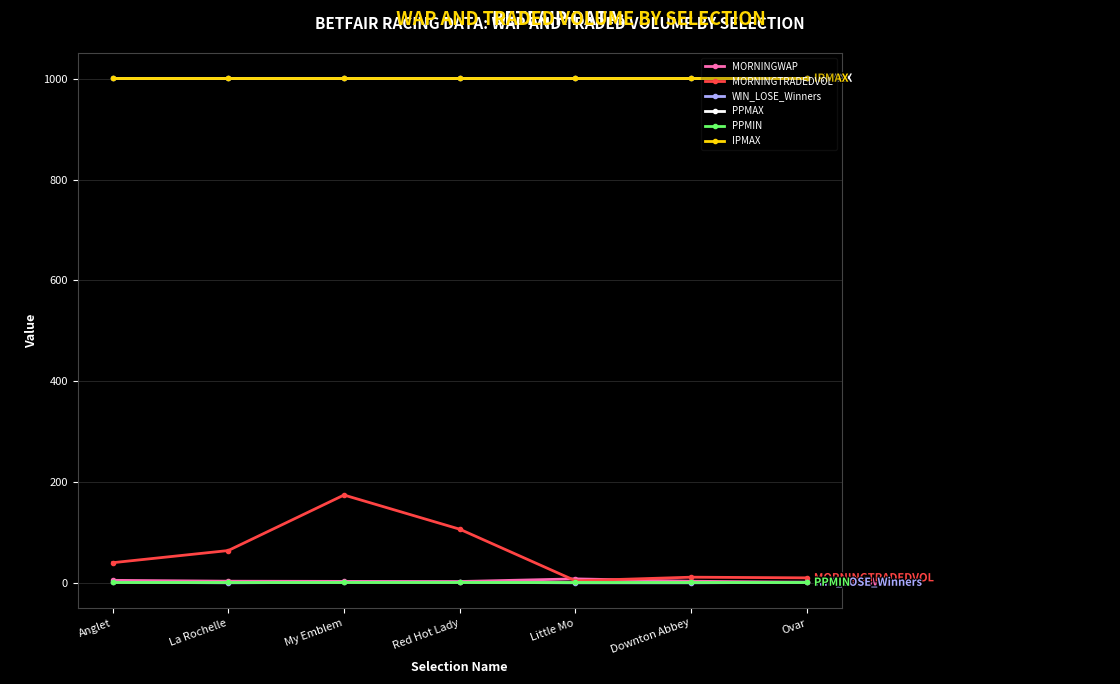

True or false: IPMAX has more than 1 points higher than both neighbors.

False